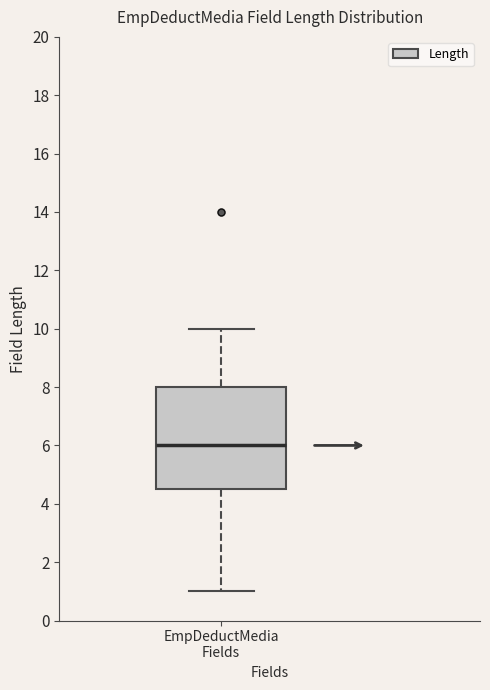

Where is the upper edge of the box for EmpDeductMedia Fields on the y-axis? The values are not printed on the chart, so give them approximately, as read against the axis.

8.0